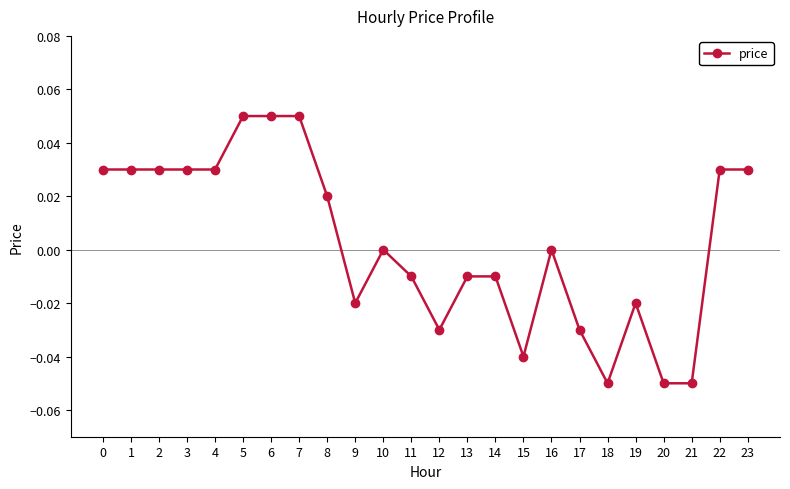

The value at 19 is -0.0. True or false?

True